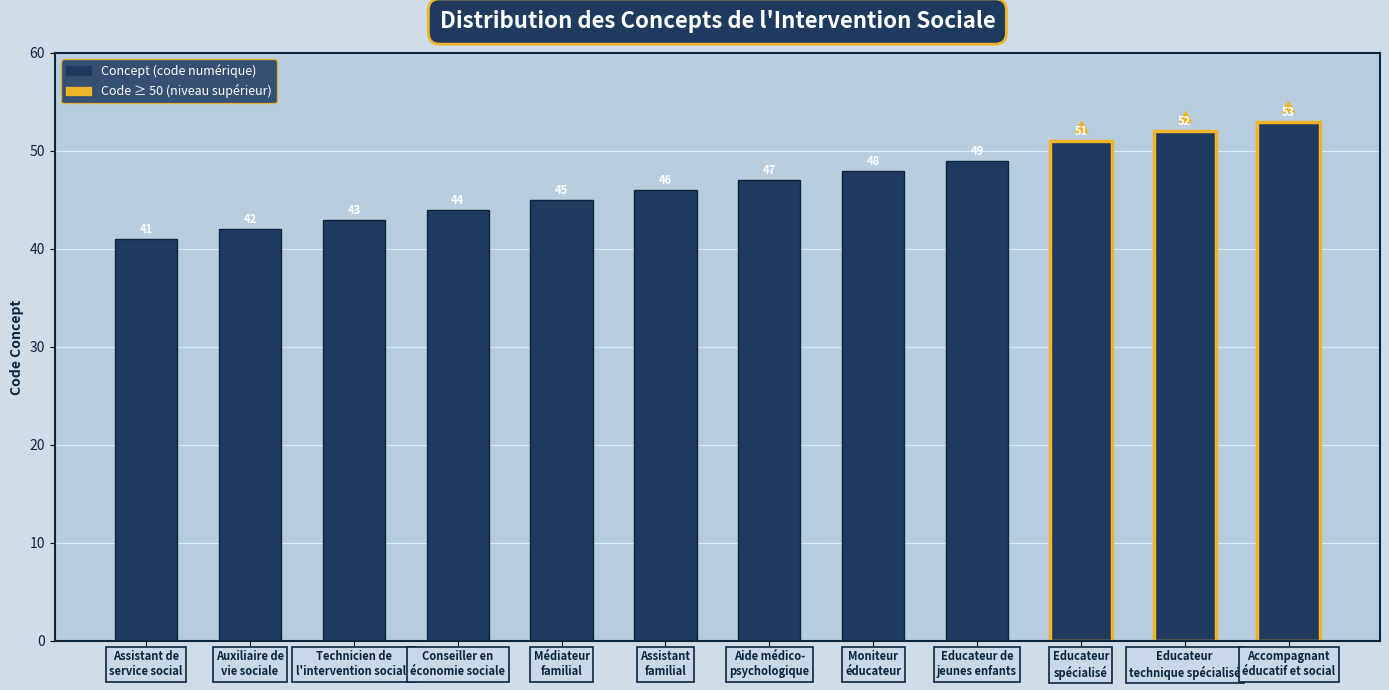

List the labels in order of value, smallest first.

Assistant de
service social, Auxiliaire de
vie sociale, Technicien de
l'intervention sociale, Conseiller en
économie sociale, Médiateur
familial, Assistant
familial, Aide médico-
psychologique, Moniteur
éducateur, Educateur de
jeunes enfants, Educateur
spécialisé, Educateur
technique spécialisé, Accompagnant
éducatif et social